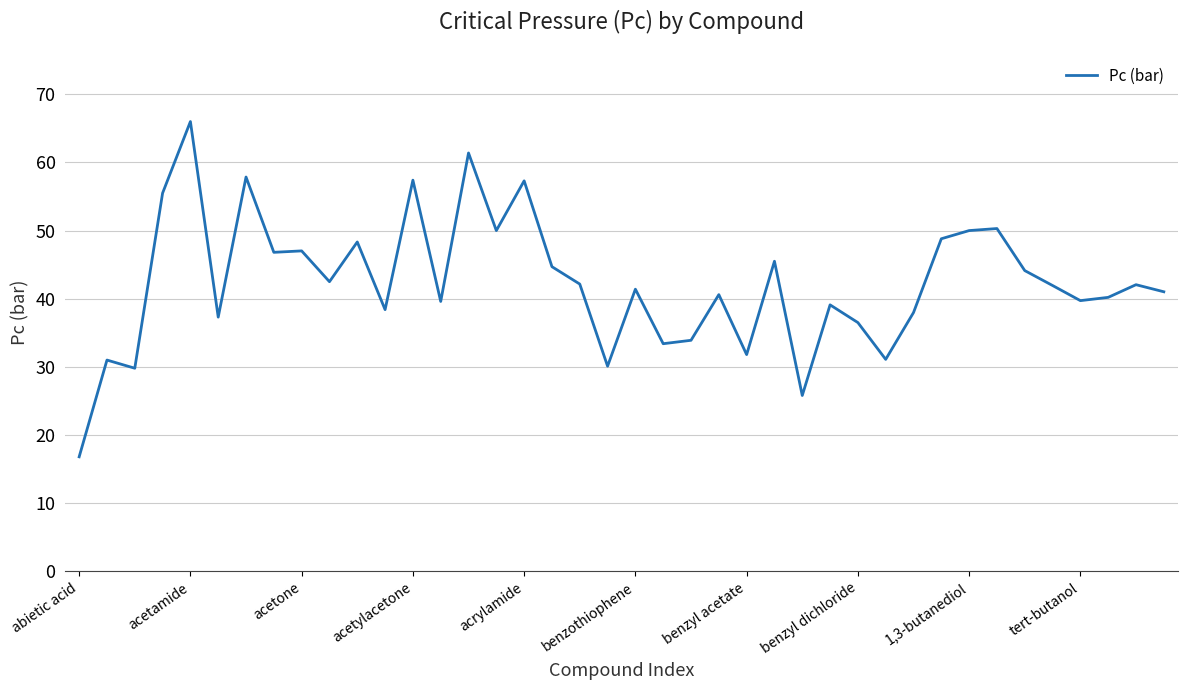

What is the difference between the maximum and minimum values?

49.2